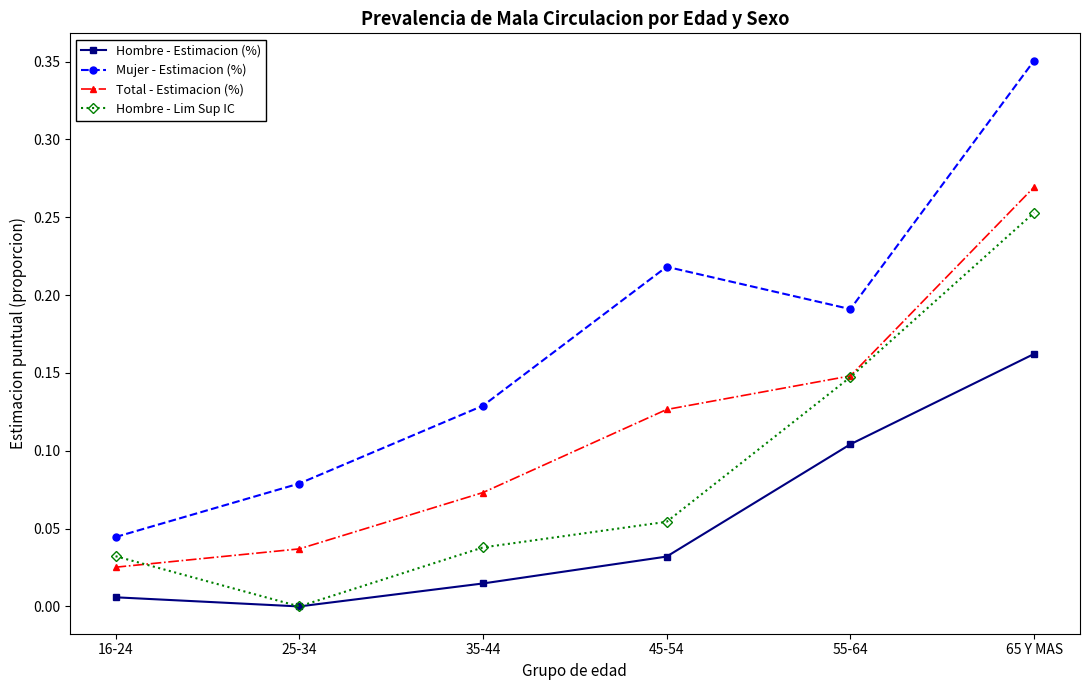

Which series has the largest range (max minus min)?

Mujer - Estimacion (%)